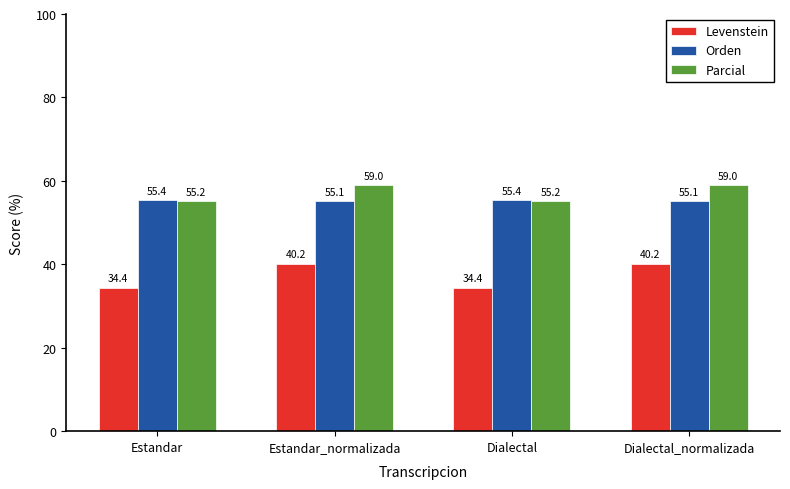

What position from the left is Dialectal?

3